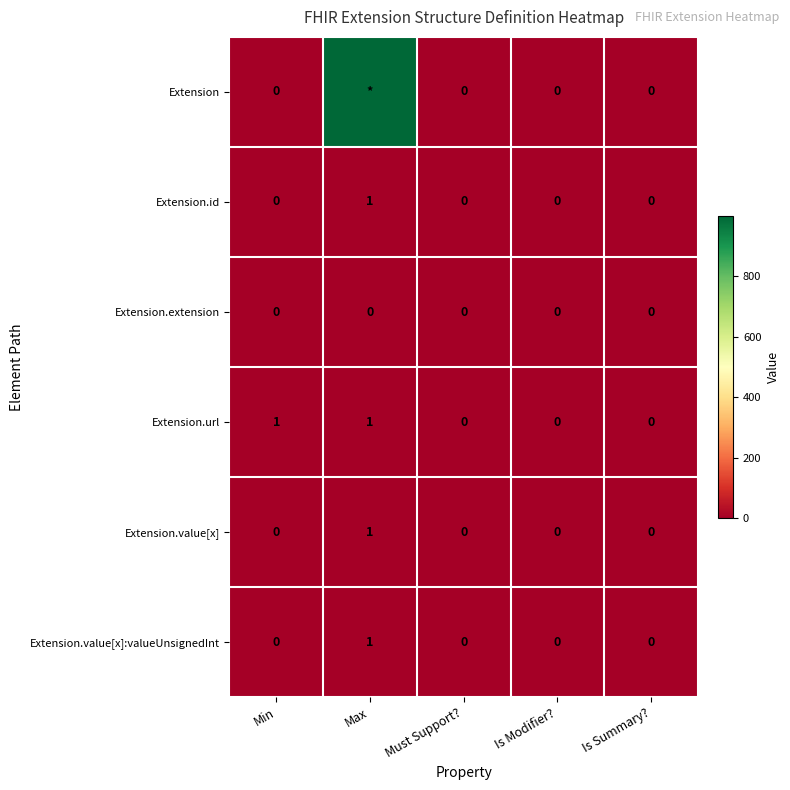

The value of Extension.value[x] at Min is 0. True or false?

True